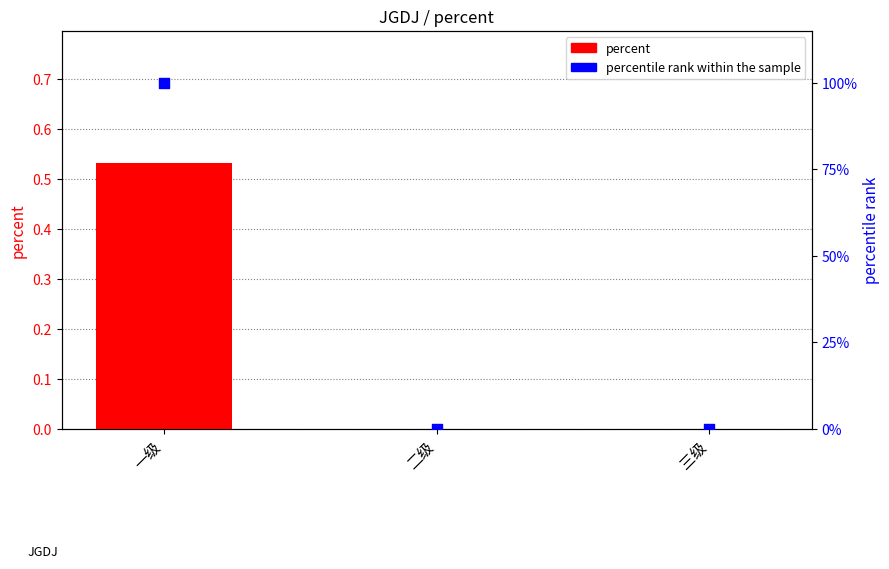

What are all the series names shown in the legend?

percent, percentile rank within the sample